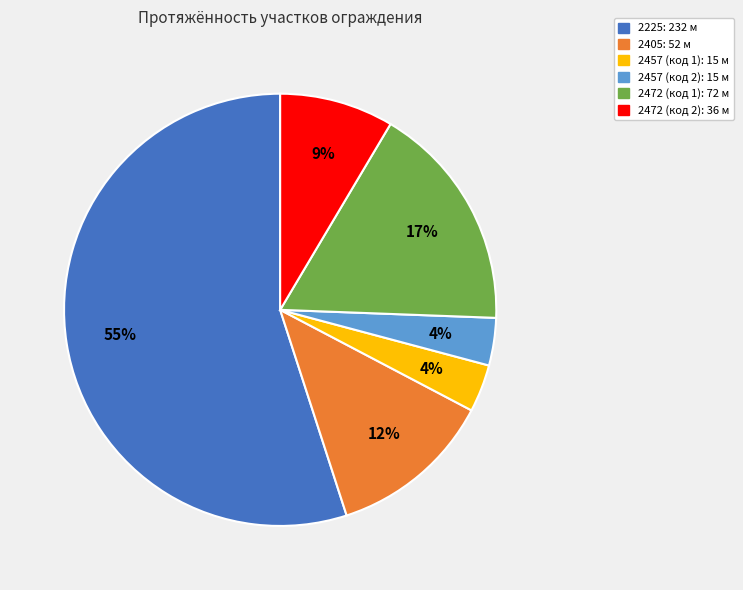

How many segments does this pie chart have?

6